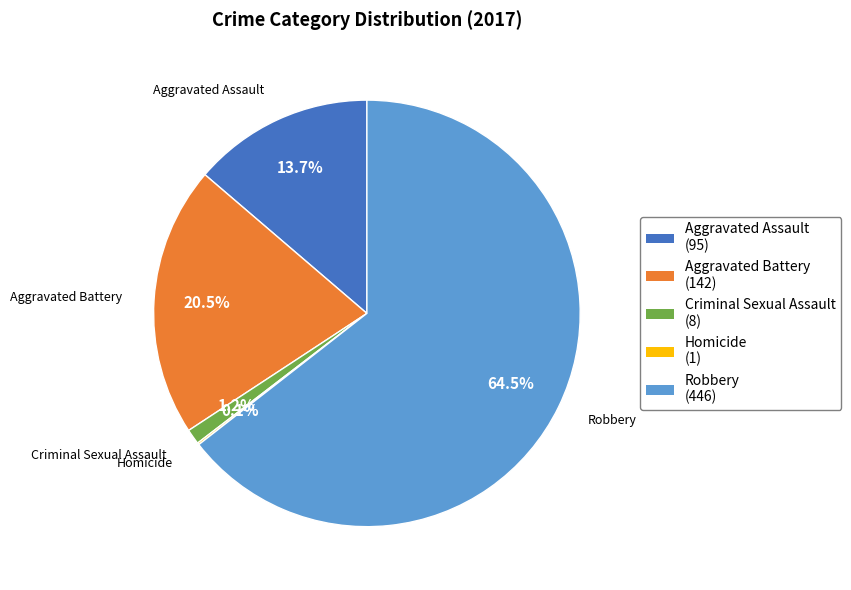

Is there a majority slice in this chart?

Yes